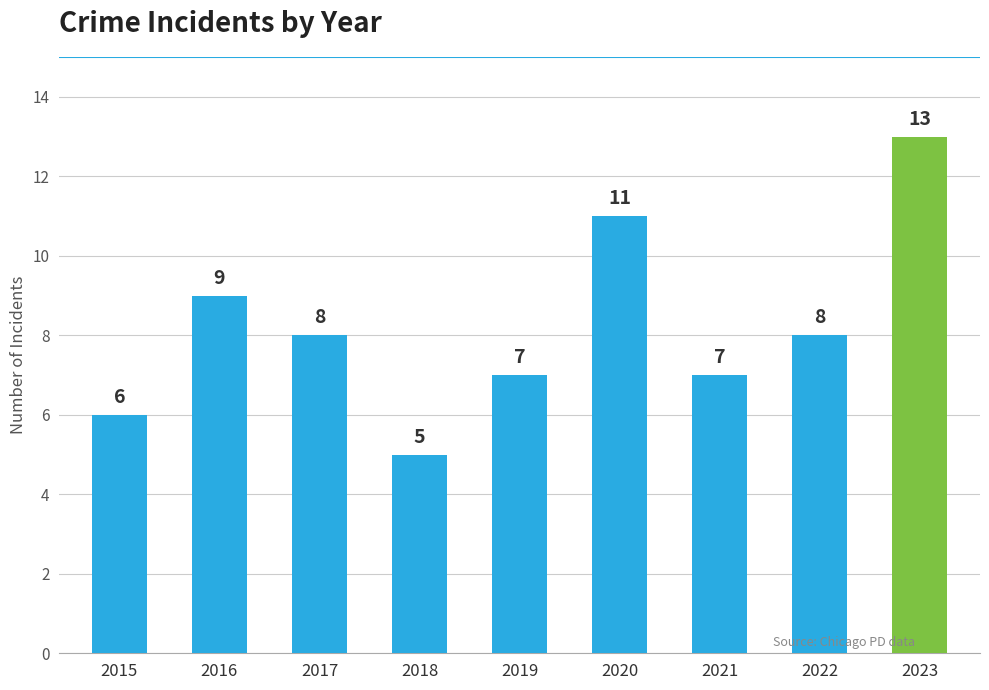

Count the number of categories in the chart.

9